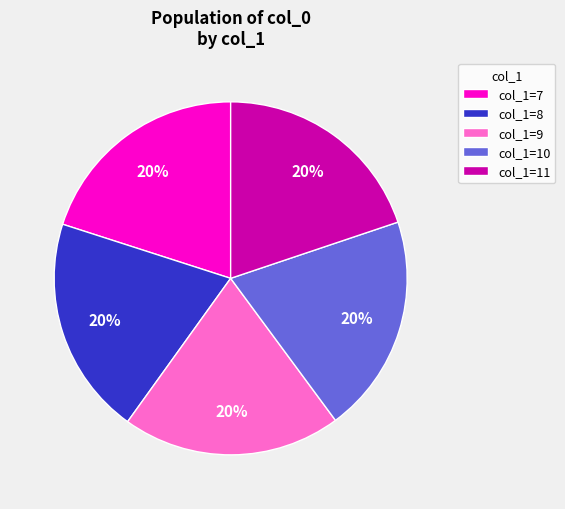

What percentage is the col_1=9 slice, to the nearest percent?

20%